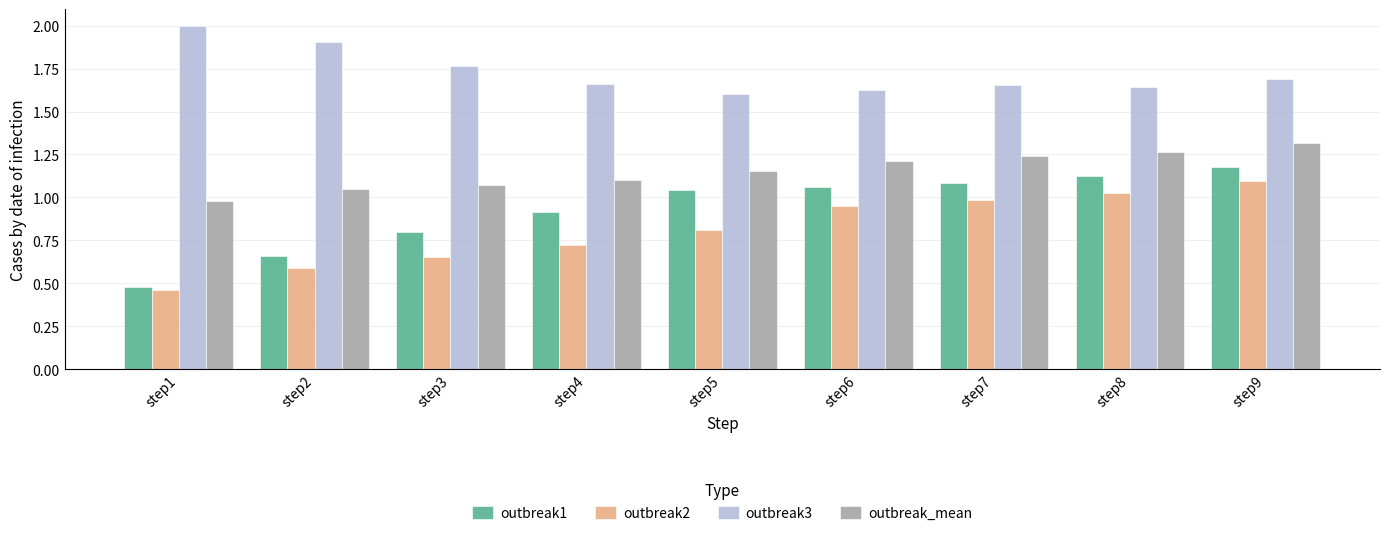

What is the maximum value for outbreak3?

2.0